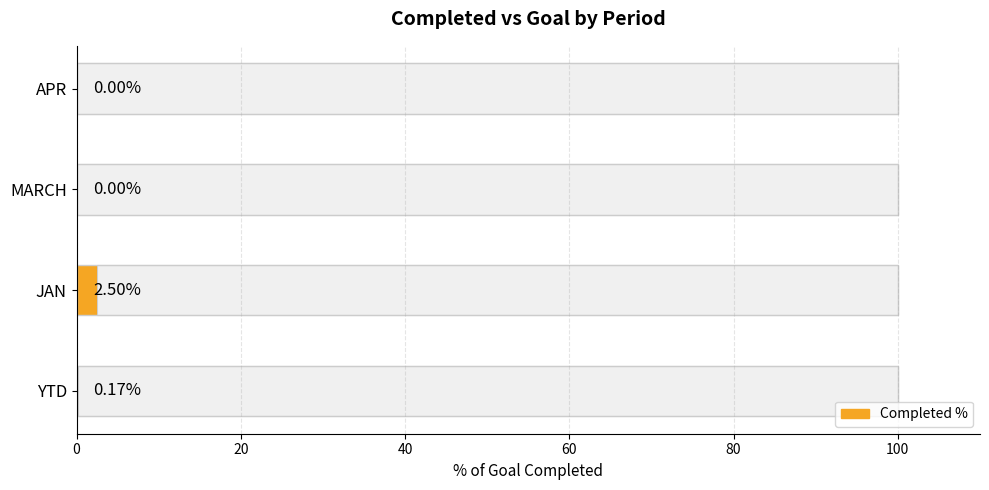

What is the average value?

0.7